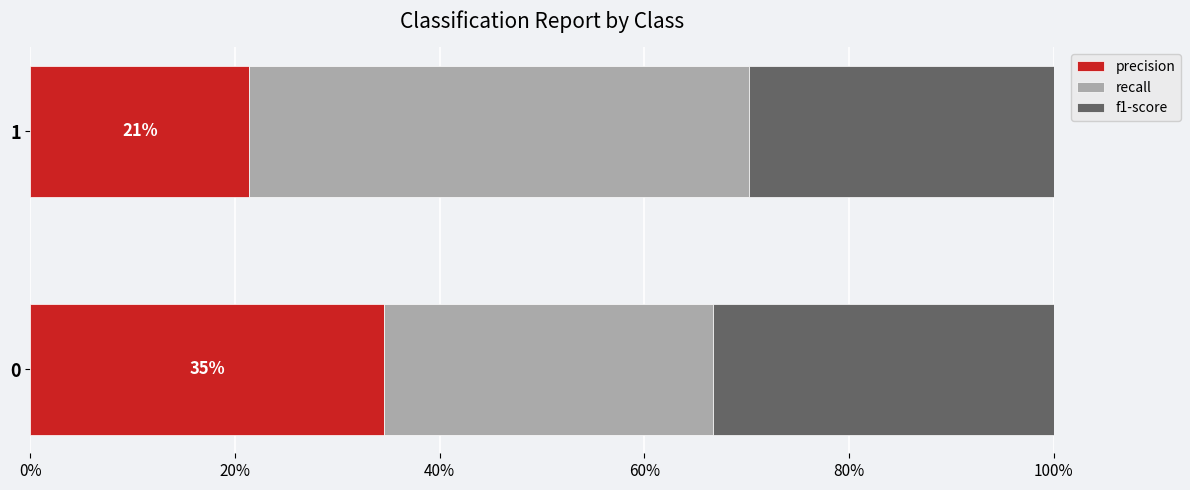

What is the average value of the precision series?

27.9